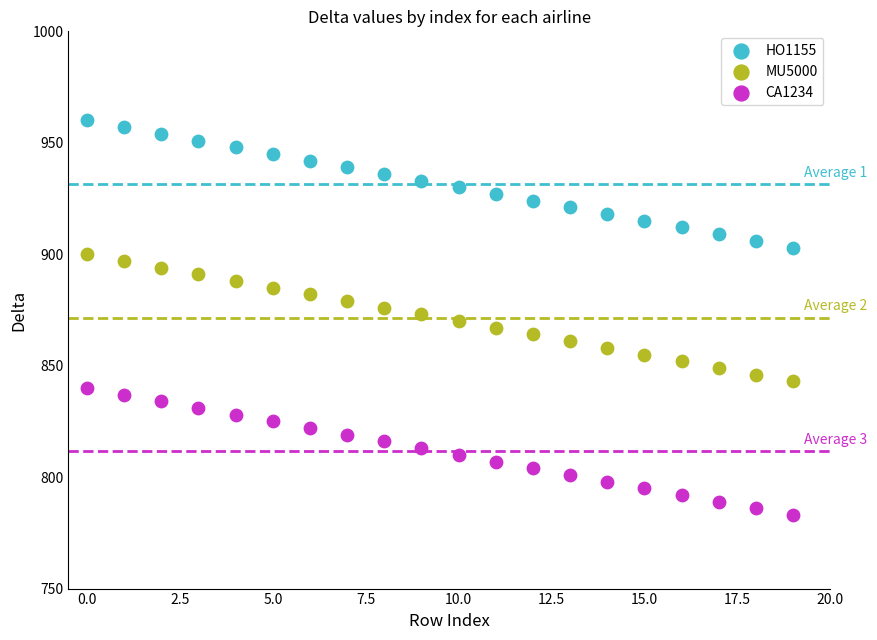

What are all the series names shown in the legend?

HO1155, MU5000, CA1234